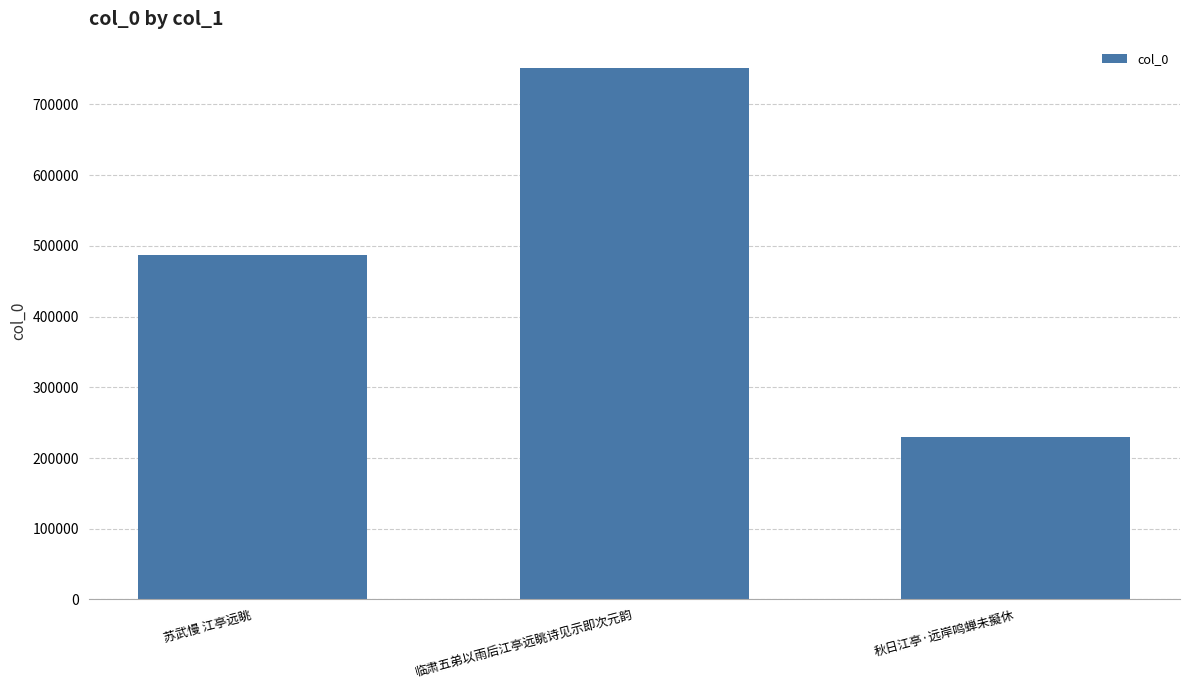

Does the chart contain any negative values?

No